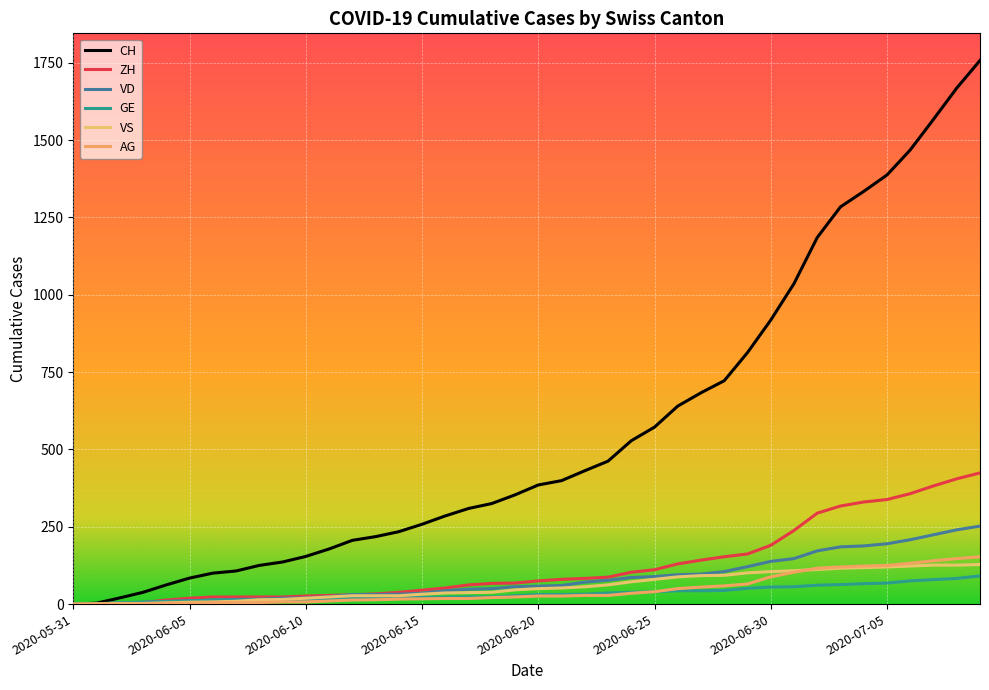

True or false: ZH and VD intersect in this chart.

True